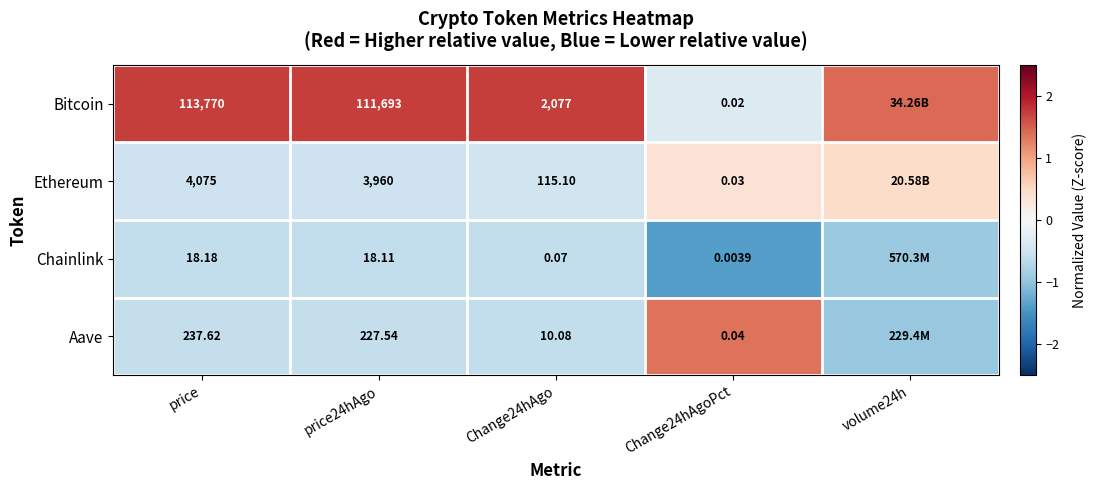

At Change24hAgo, list the series in order from largest to smallest.

Bitcoin, Ethereum, Aave, Chainlink